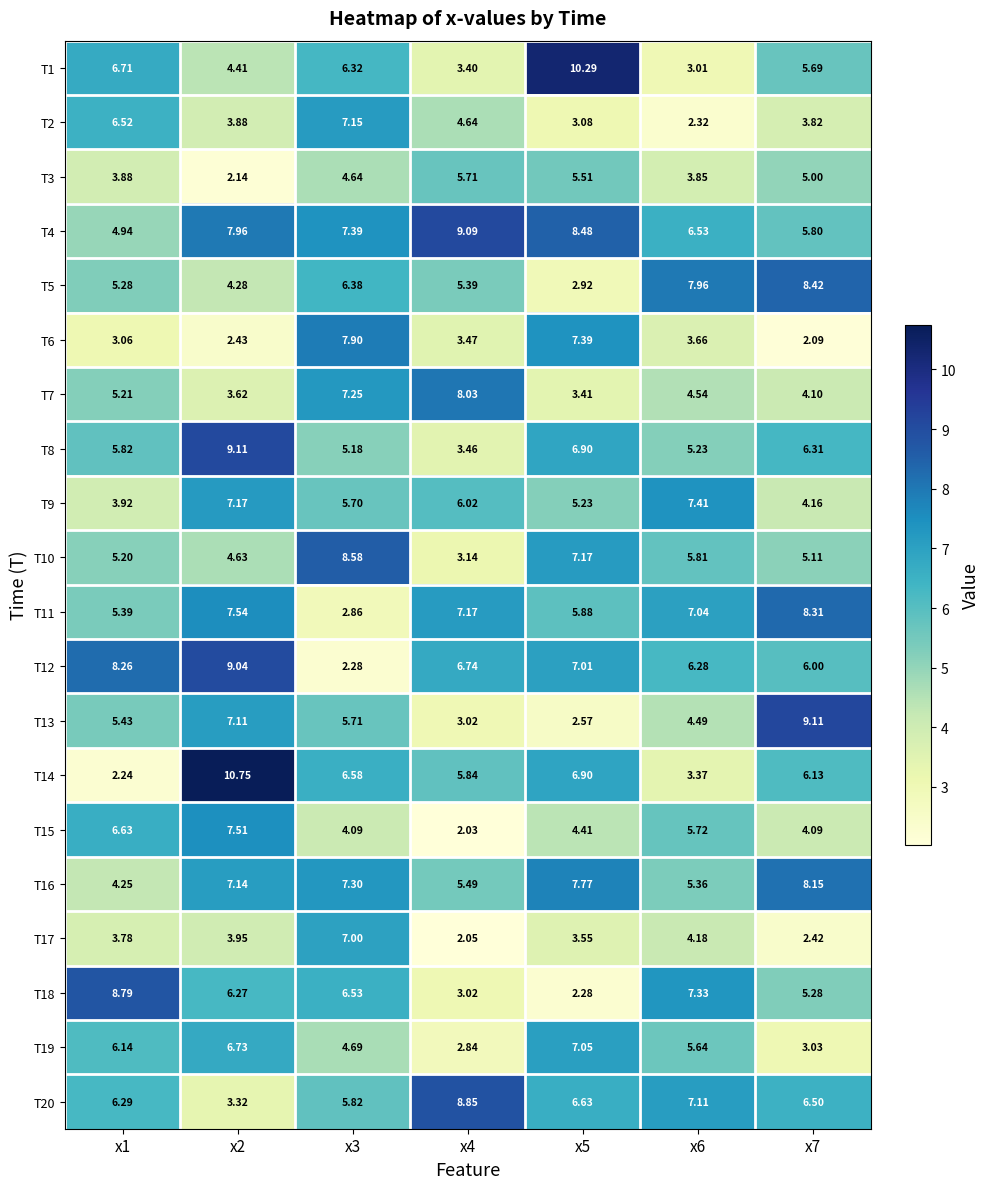

Is the value of T3 at x3 greater than the value of T15 at x5?

Yes